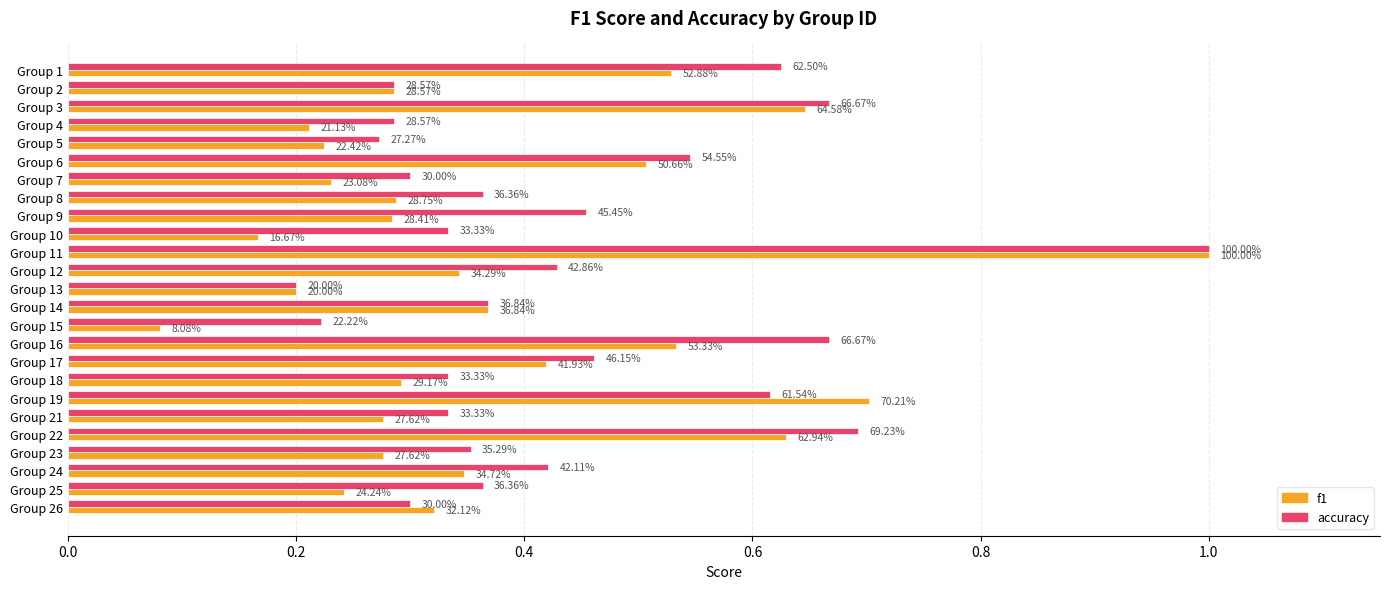

What are all the series names shown in the legend?

f1, accuracy